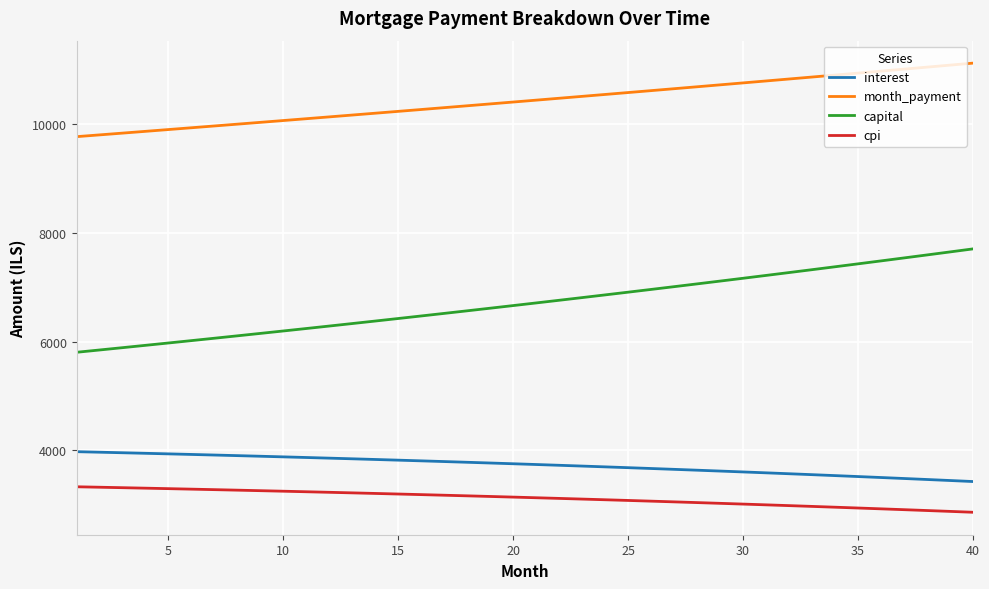

Which series has the largest range (max minus min)?

capital